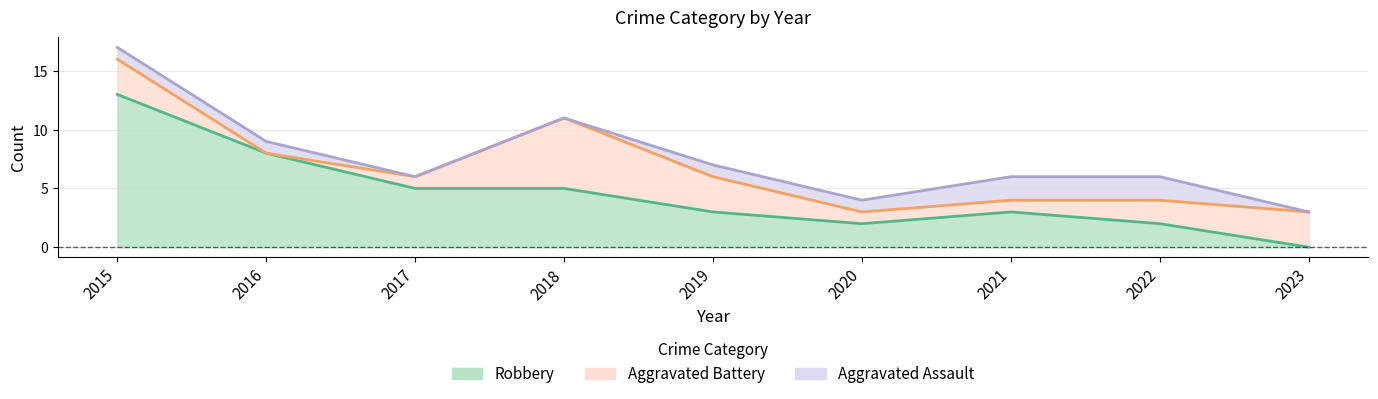

How many interior local peaks does the Total series have?

1